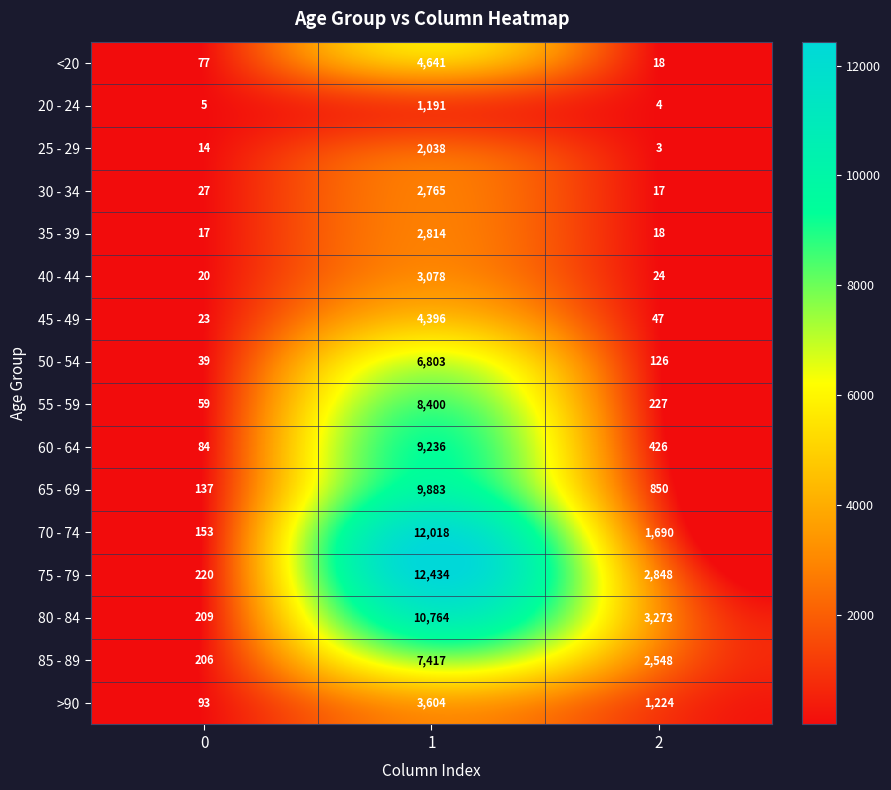

Rank the series by their maximum value, from highest to lowest.

75 - 79, 70 - 74, 80 - 84, 65 - 69, 60 - 64, 55 - 59, 85 - 89, 50 - 54, <20, 45 - 49, >90, 40 - 44, 35 - 39, 30 - 34, 25 - 29, 20 - 24